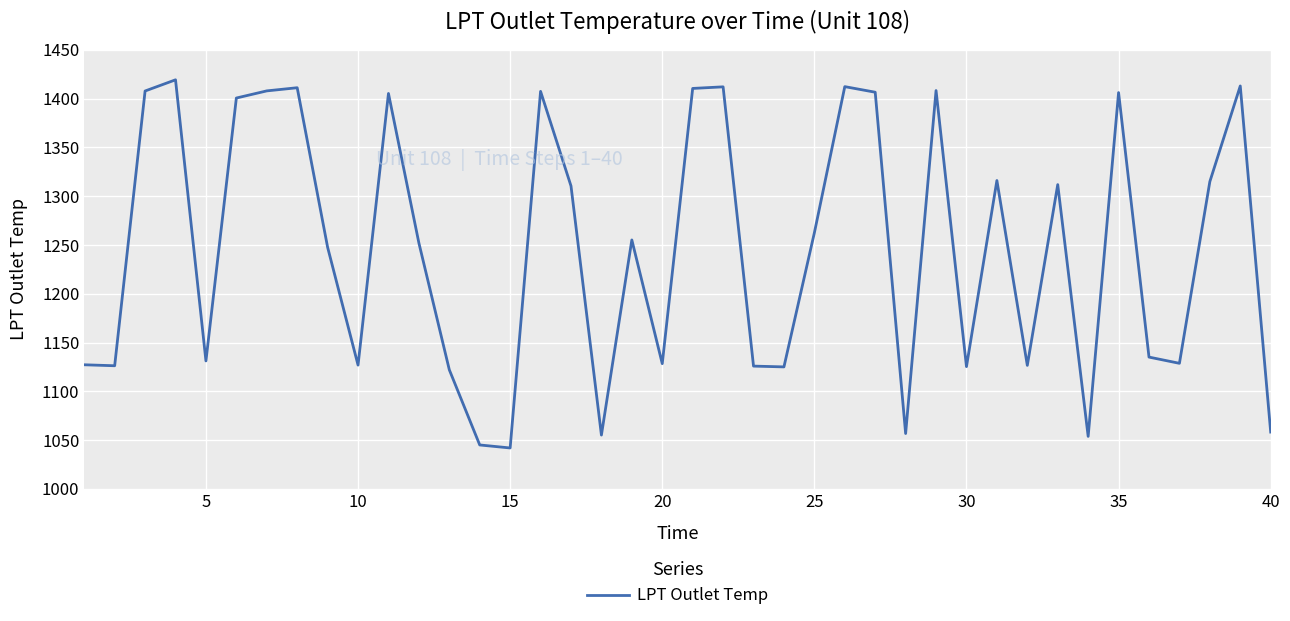

How many lines are shown in the chart?

1